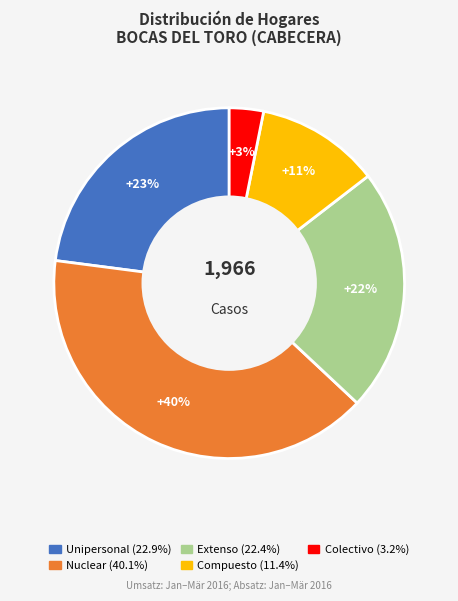

Approximately how many times larger is the value at Extenso compared to Unipersonal?

1.0